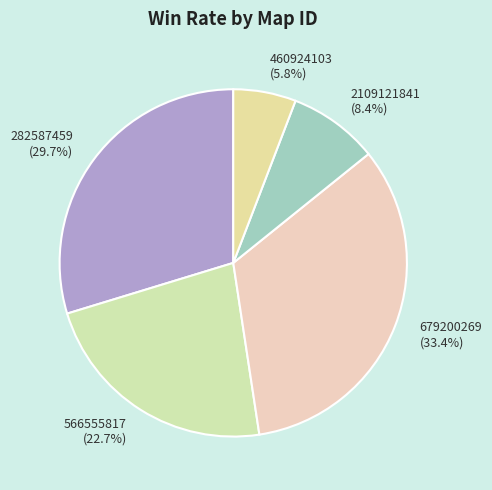

Approximately how many times larger is the value at 460924103 (5.8%) compared to 566555817 (22.7%)?

0.3